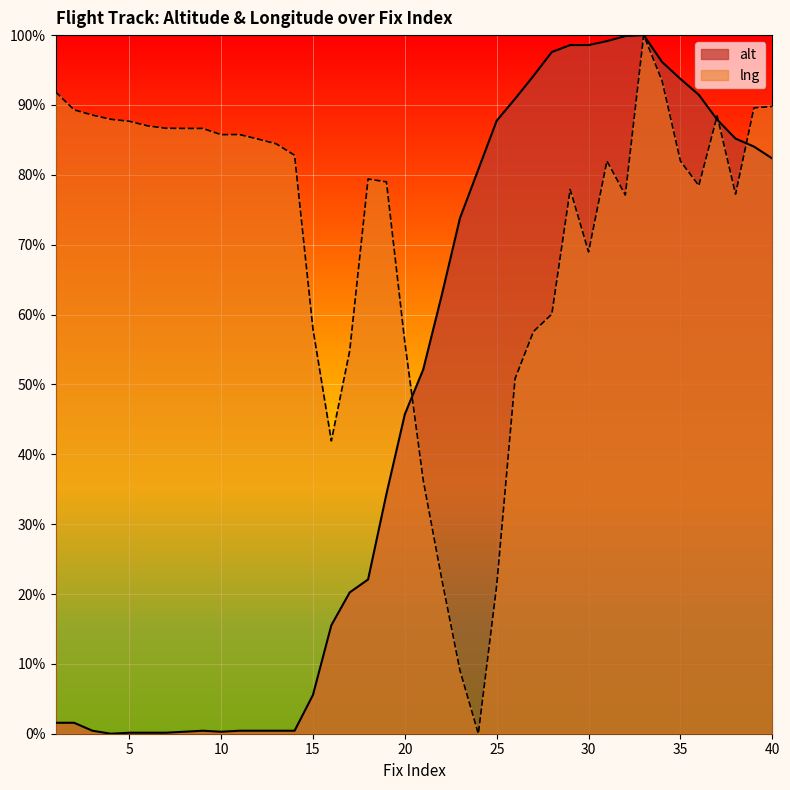

How many positive values does the alt series have?

39